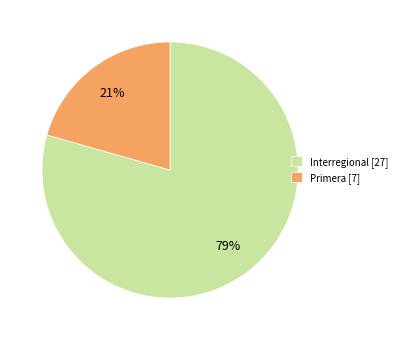

Which has a higher value, Primera [7] or Interregional [27]?

Interregional [27]